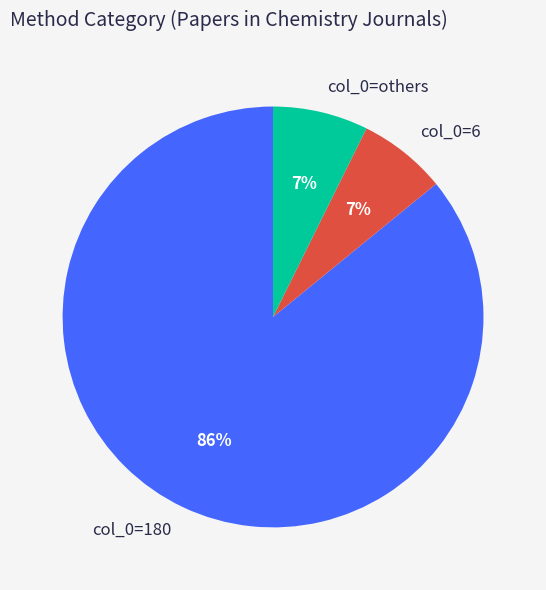

Do col_0=6 and col_0=others together represent more than half of the pie?

No